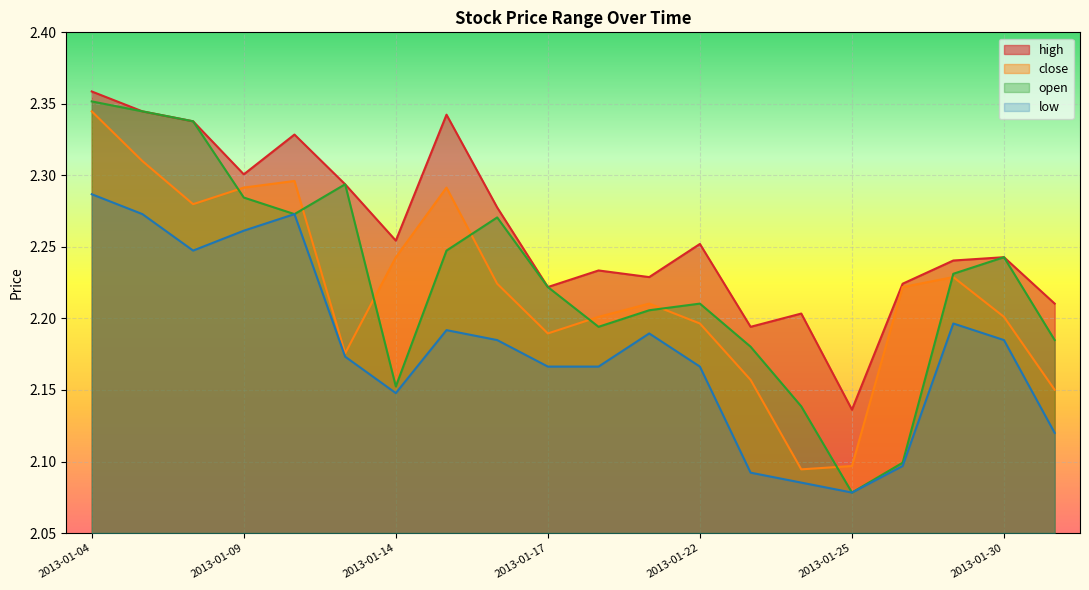

What are all the series names shown in the legend?

high, close, open, low